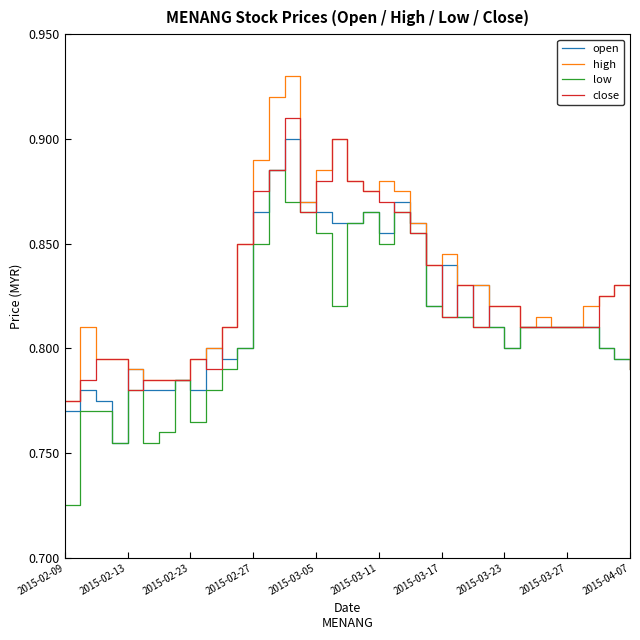

Rank the series by their average value, from highest to lowest.

high, close, open, low